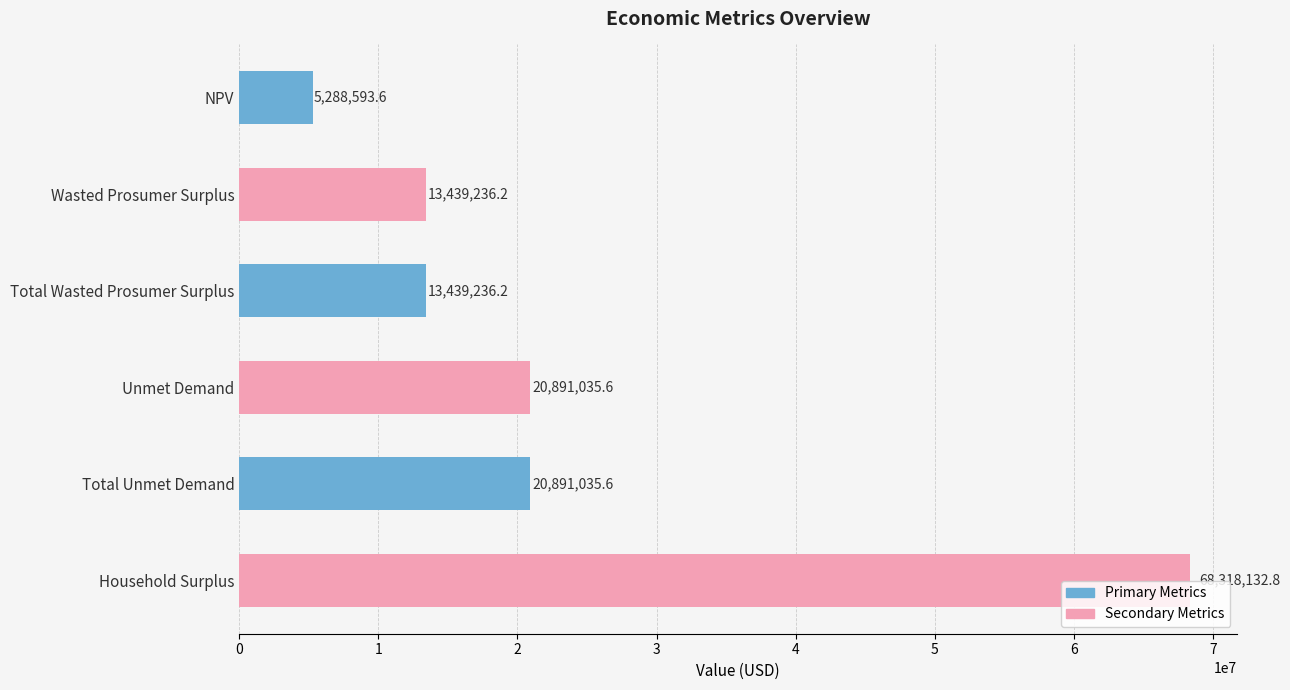

How many series are shown in this chart?

1